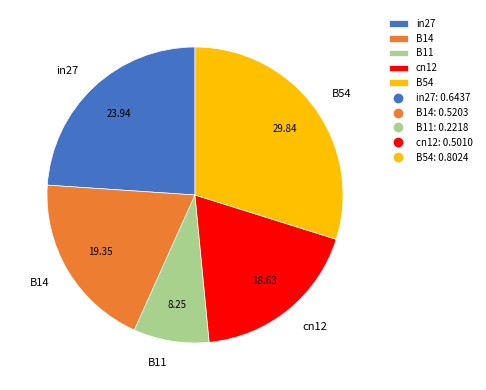

Does B11 represent more than half of the total?

No